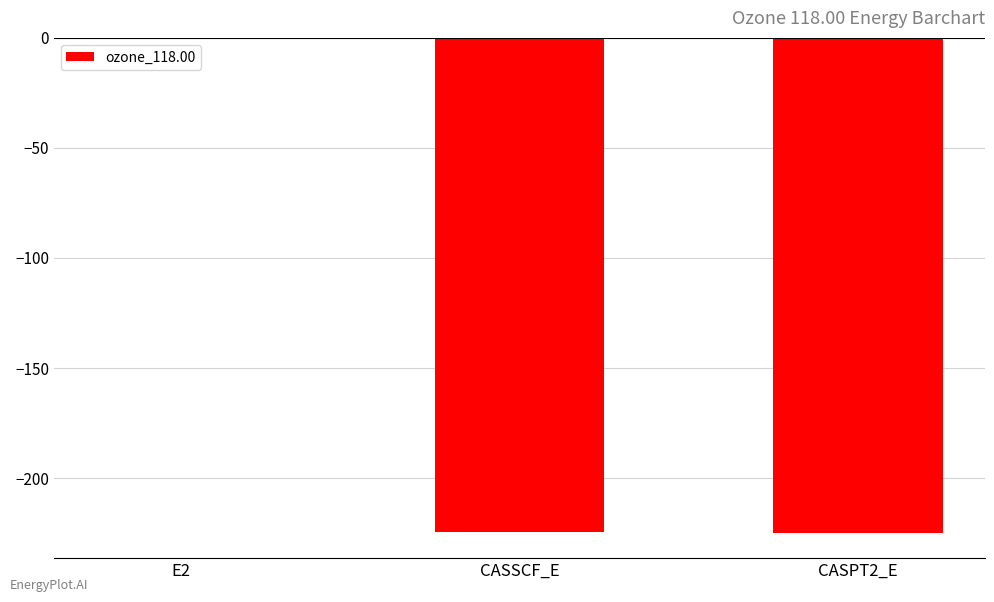

True or false: the data shows -224.6 at CASSCF_E.

True